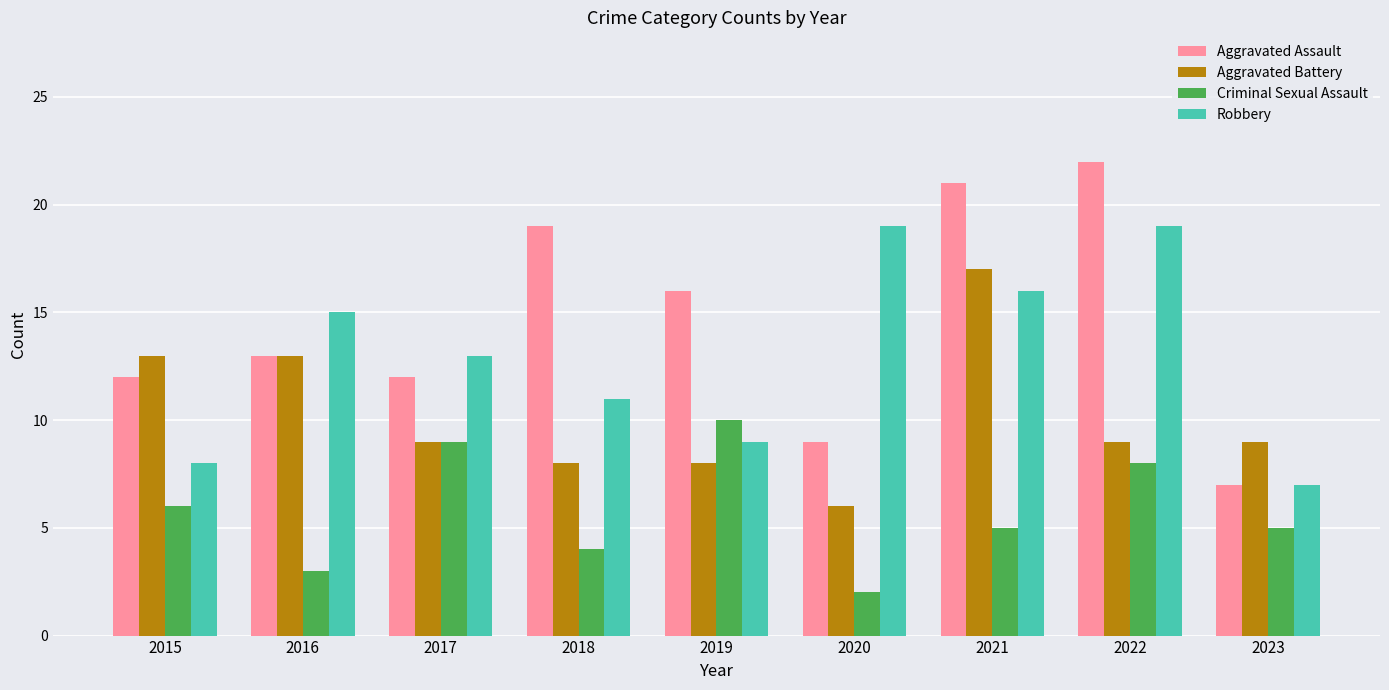

Rank the series by their maximum value, from lowest to highest.

Criminal Sexual Assault, Aggravated Battery, Robbery, Aggravated Assault